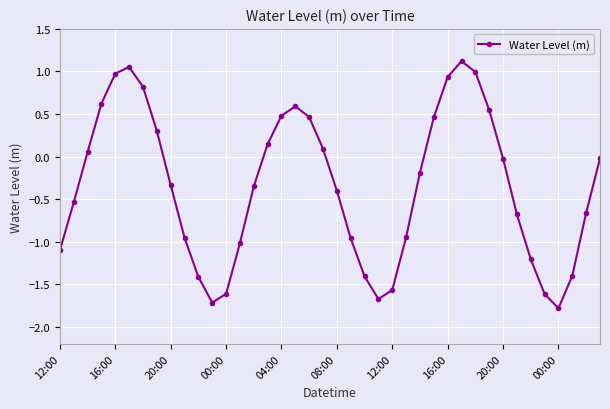

How many distinct data groups are displayed?

1